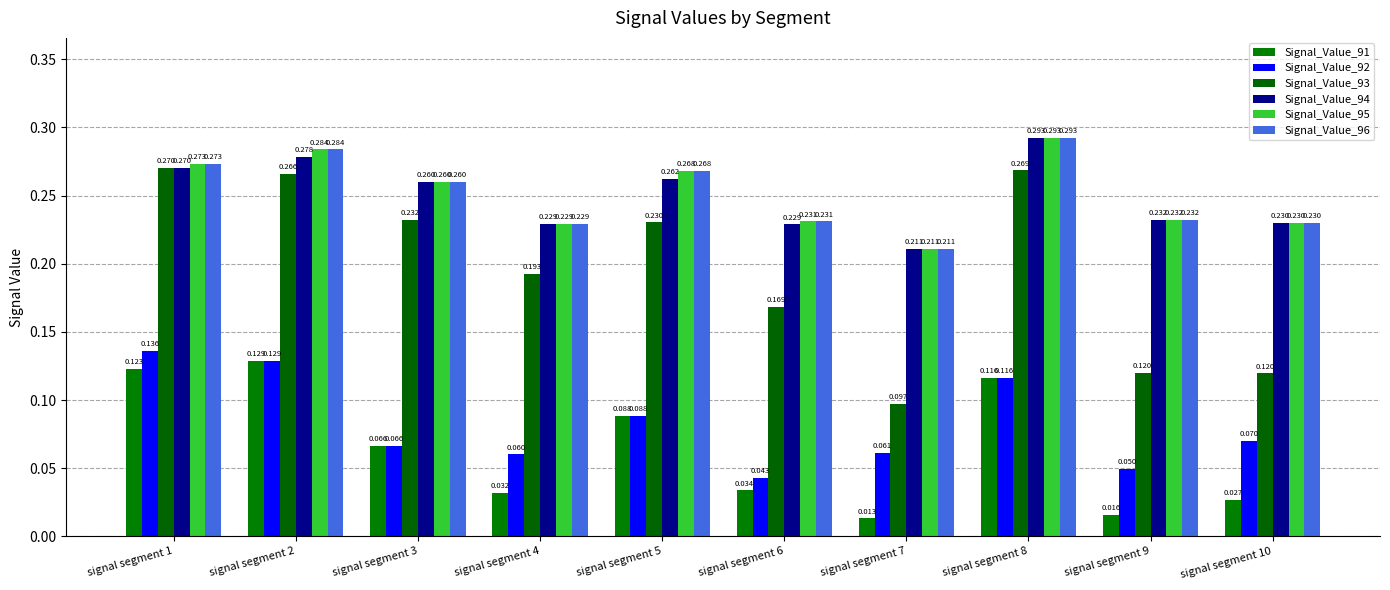

Is the value of Signal_Value_96 at signal segment 8 greater than the value of Signal_Value_93 at signal segment 5?

Yes